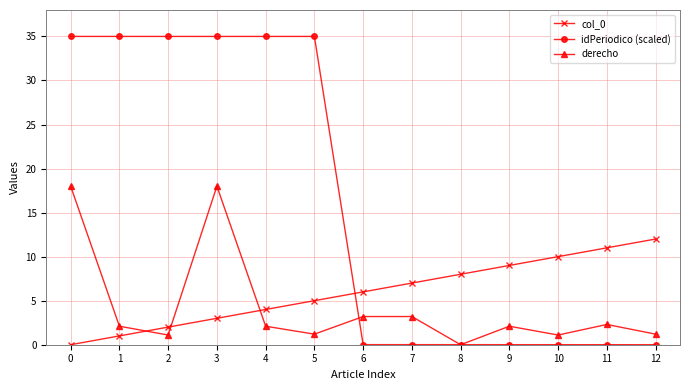

The col_0 series shows 5.0 at 5. True or false?

True